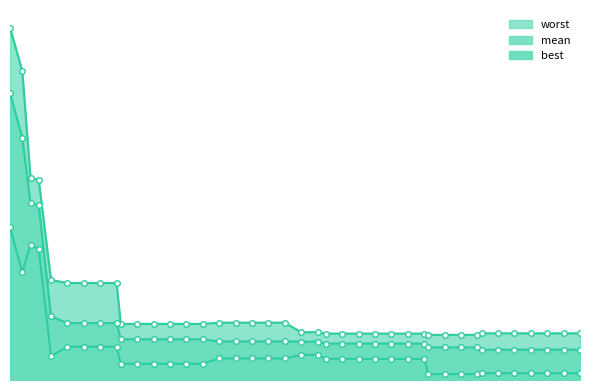

Reading right to left, what are all the values shown in this chart?

mean: 141=0.0	137=0.0	133=0.0	129=0.0	125=0.0	121=0.0	117=0.0	116=0.0	112=0.0	108=0.0	104=0.0	103=0.0	99=0.0	95=0.0	91=0.0	87=0.0	83=0.0	79=0.0	77=0.0	73=0.0	69=0.0	65=0.0	61=0.0	57=0.0	53=0.0	49=0.0	45=0.0	41=0.0	37=0.0	33=0.0	29=0.0	28=0.1	24=0.1	20=0.1	16=0.1	12=0.1	9=0.2	7=0.2	5=0.3	2=0.3
best: 141=0.0	137=0.0	133=0.0	129=0.0	125=0.0	121=0.0	117=0.0	116=0.0	112=0.0	108=0.0	104=0.0	103=0.0	99=0.0	95=0.0	91=0.0	87=0.0	83=0.0	79=0.0	77=0.0	73=0.0	69=0.0	65=0.0	61=0.0	57=0.0	53=0.0	49=0.0	45=0.0	41=0.0	37=0.0	33=0.0	29=0.0	28=0.0	24=0.0	20=0.0	16=0.0	12=0.0	9=0.2	7=0.2	5=0.1	2=0.2
worst: 141=0.1	137=0.1	133=0.1	129=0.1	125=0.1	121=0.1	117=0.1	116=0.1	112=0.1	108=0.1	104=0.1	103=0.1	99=0.1	95=0.1	91=0.1	87=0.1	83=0.1	79=0.1	77=0.1	73=0.1	69=0.1	65=0.1	61=0.1	57=0.1	53=0.1	49=0.1	45=0.1	41=0.1	37=0.1	33=0.1	29=0.1	28=0.1	24=0.1	20=0.1	16=0.1	12=0.1	9=0.2	7=0.2	5=0.4	2=0.4